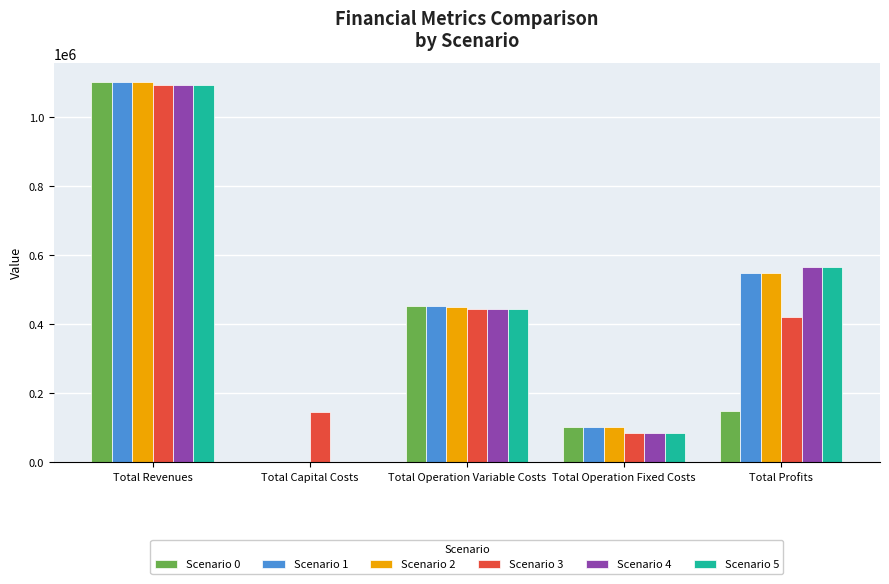

What is the sum of all Scenario 2 values?

2201852.0